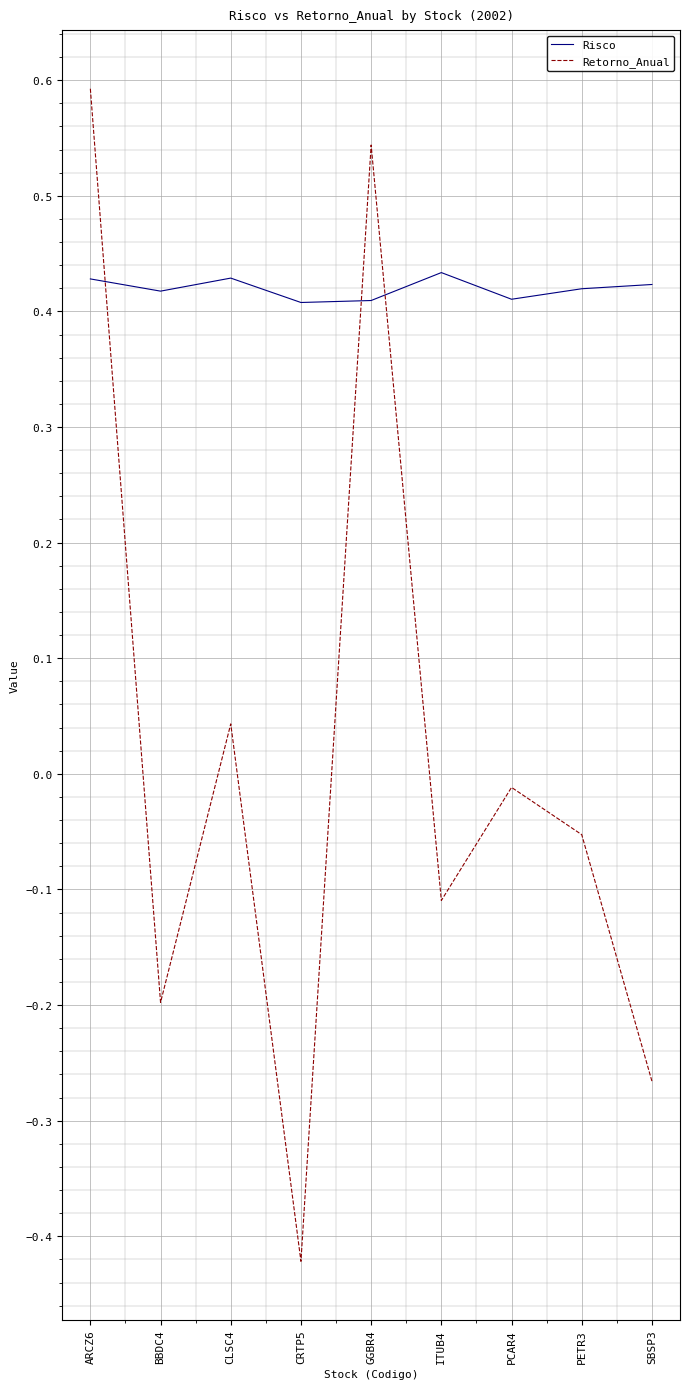

True or false: Risco and Retorno_Anual cross at least once.

True